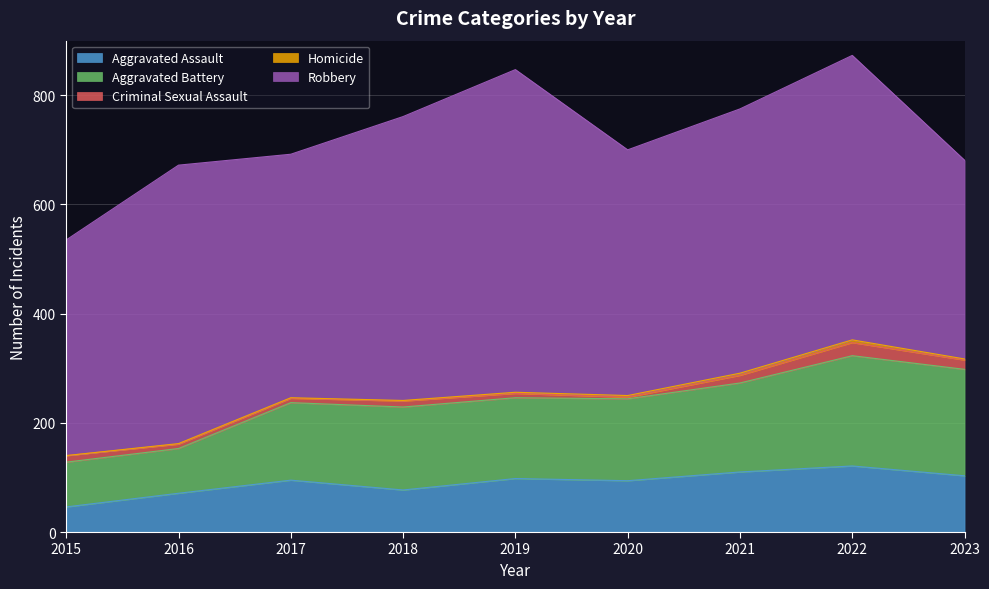

Which series has the largest range (max minus min)?

Robbery